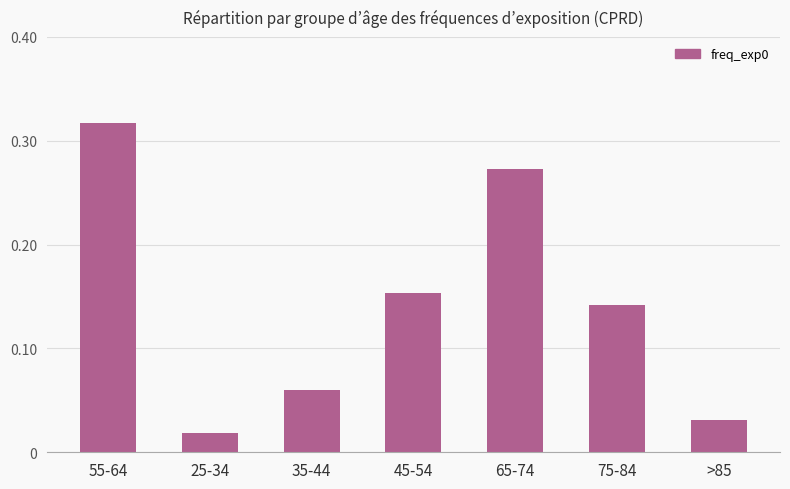

The chart shows a value of 0.2 at 75-84. True or false?

False